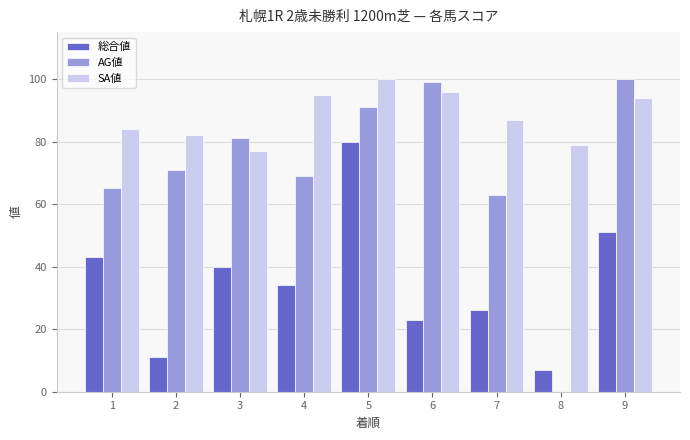

What is the greatest value displayed?

100